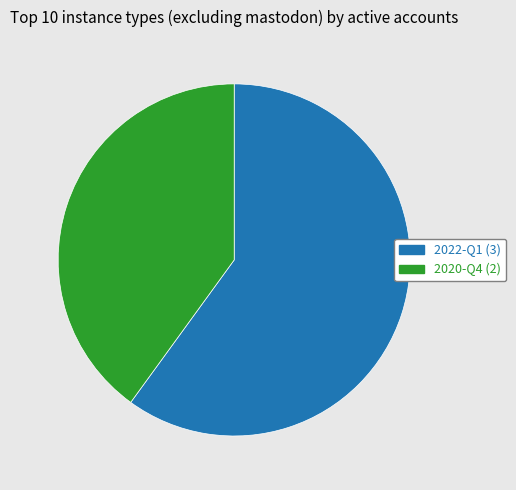

Is it true that 2022-Q1 is 74% of the pie?

False